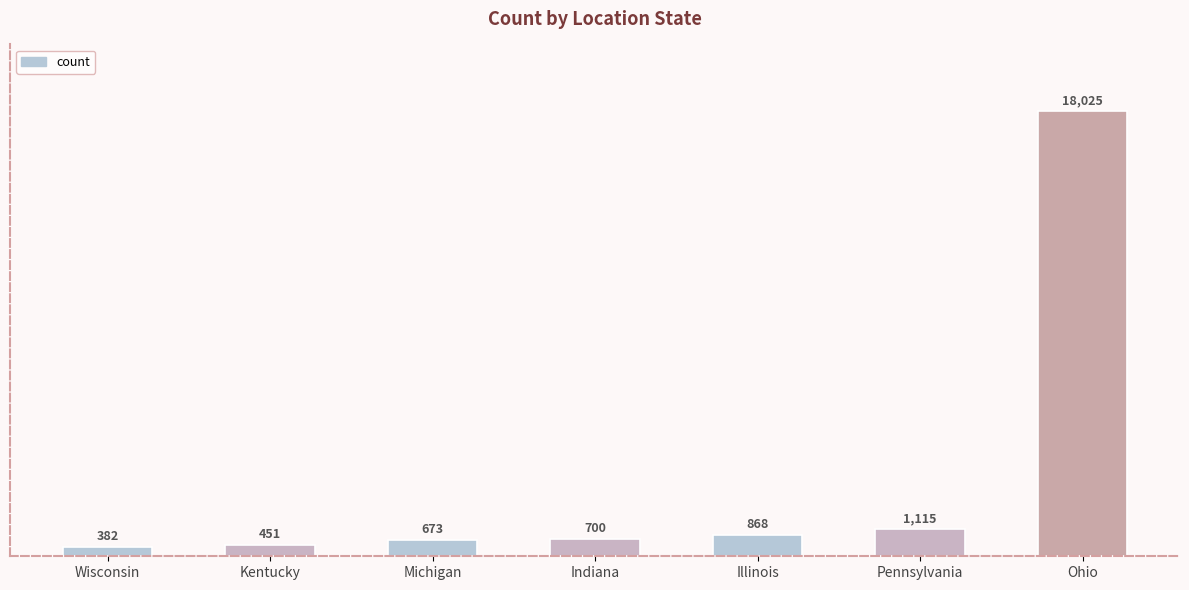

How many series are shown in this chart?

1